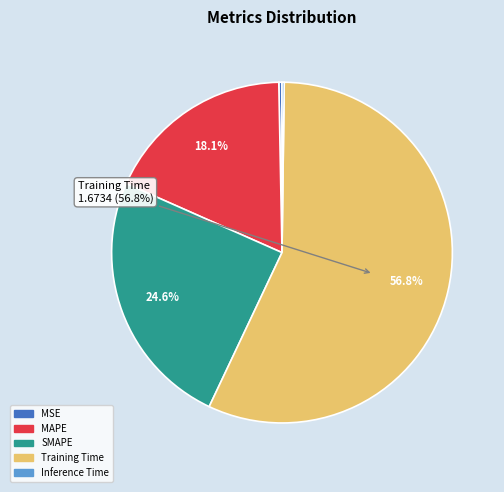

Which slice is the largest?

Training Time